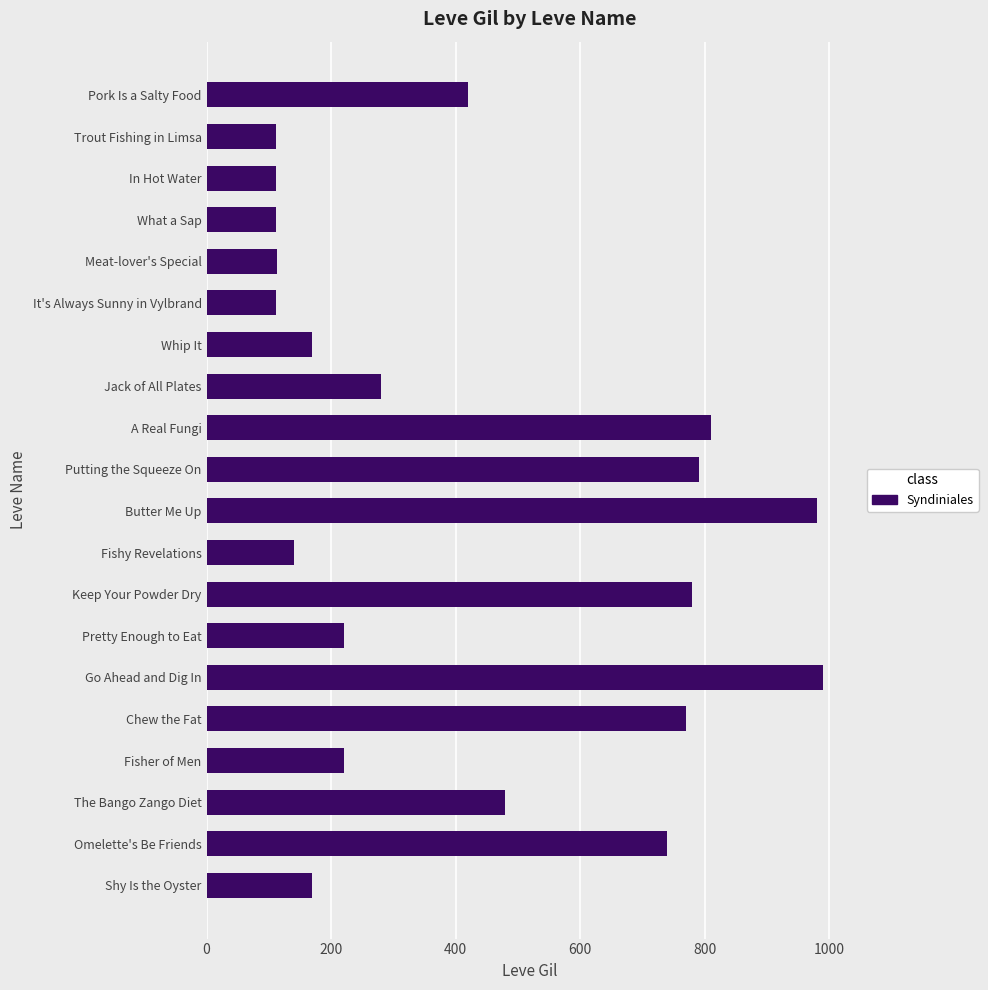

What is the smallest value displayed?

112